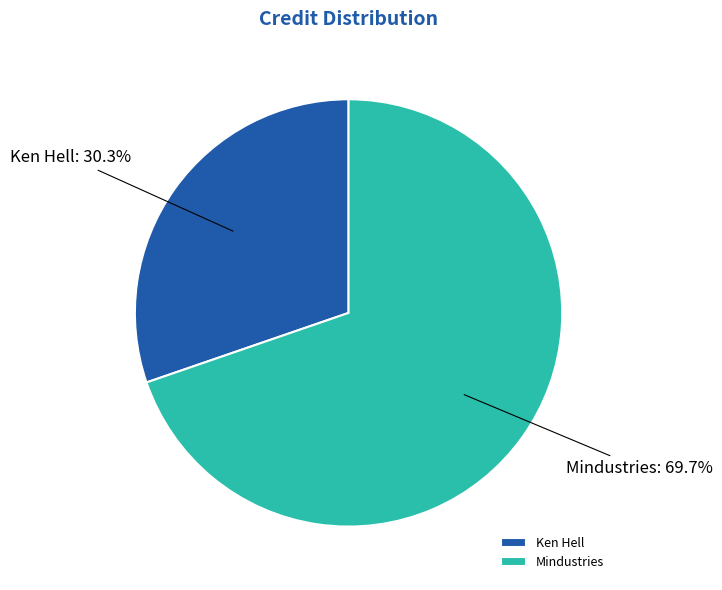

What percentage is the Ken Hell slice, to the nearest percent?

30%